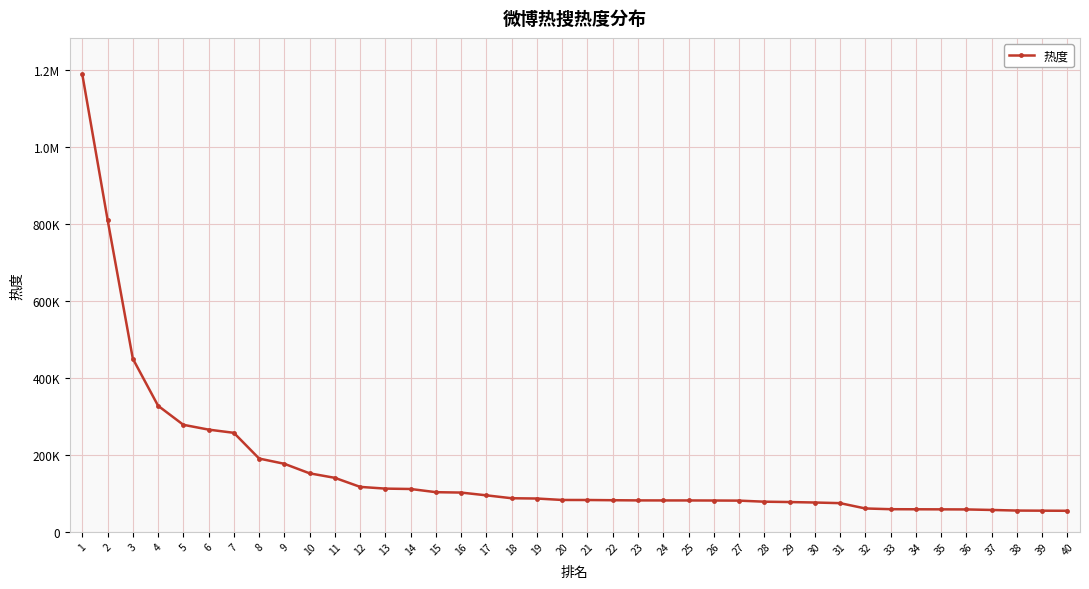

Is this an area chart (filled region under the line)?

No